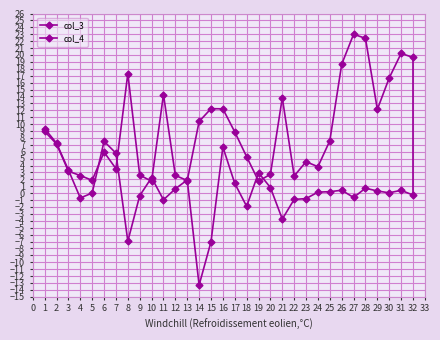

How many data points does each series have?

32